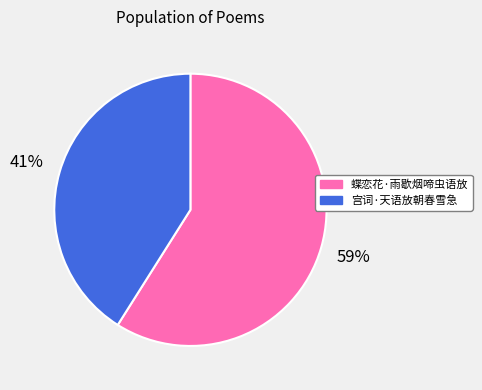

Between 蝶恋花·雨歇烟啼虫语放 and 宫词·天语放朝春雪急, which is larger?

蝶恋花·雨歇烟啼虫语放